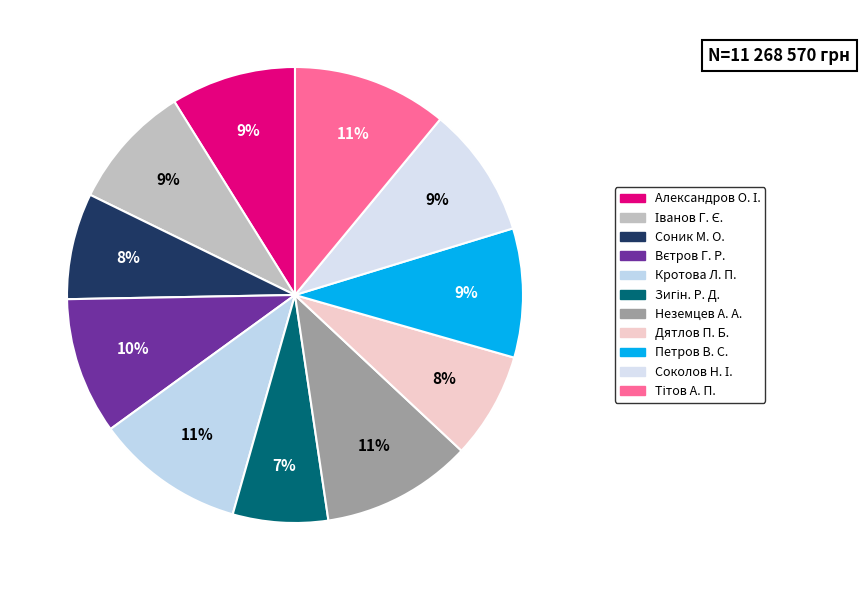

Is there any slice that represents more than half of the pie?

No